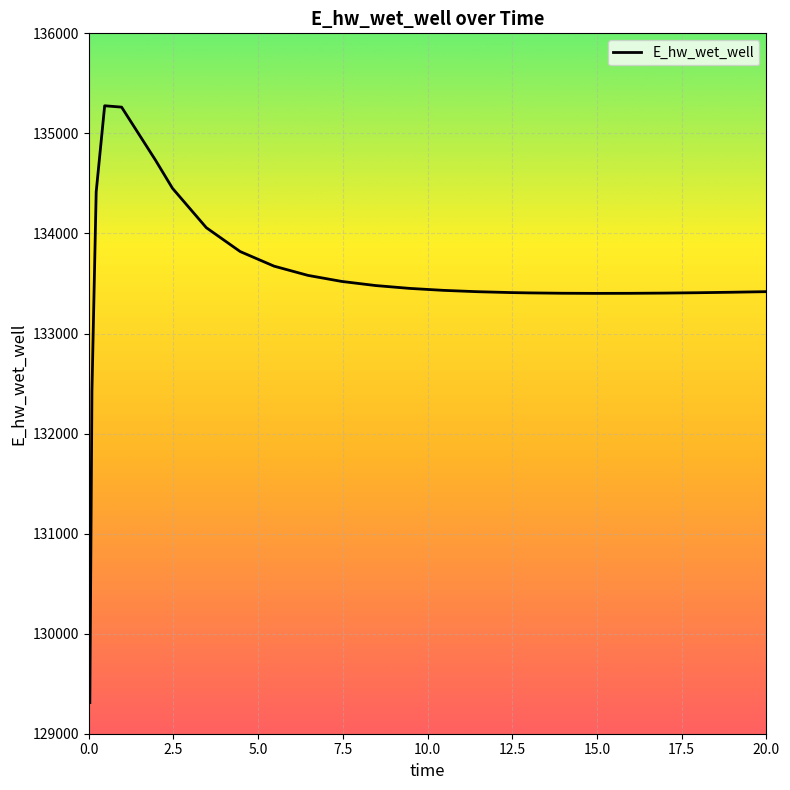

What is the difference between the maximum and minimum values?

5964.7